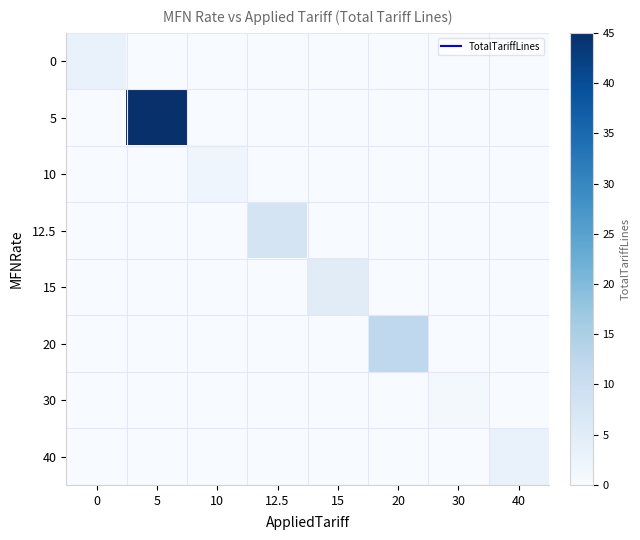

What is the greatest value displayed?

45